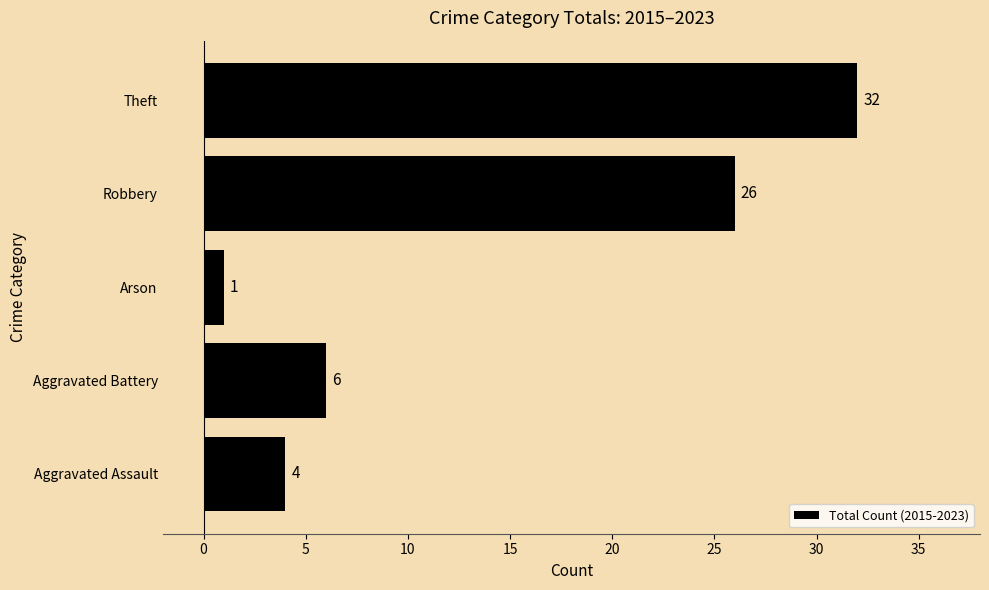

True or false: the data shows 55 at Theft.

False